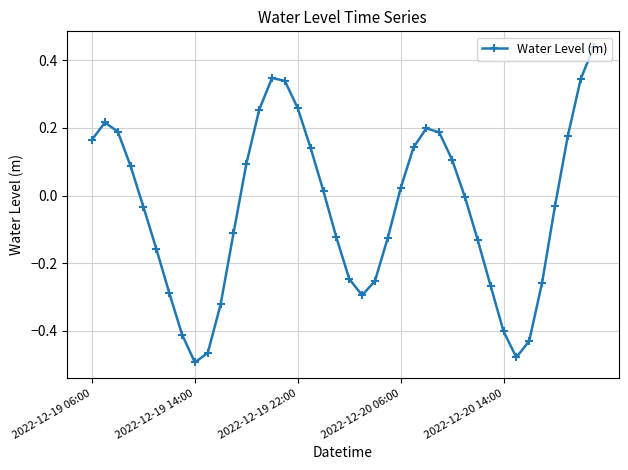

How many points are lower than both their immediate neighbors (excluding endpoints)?

3